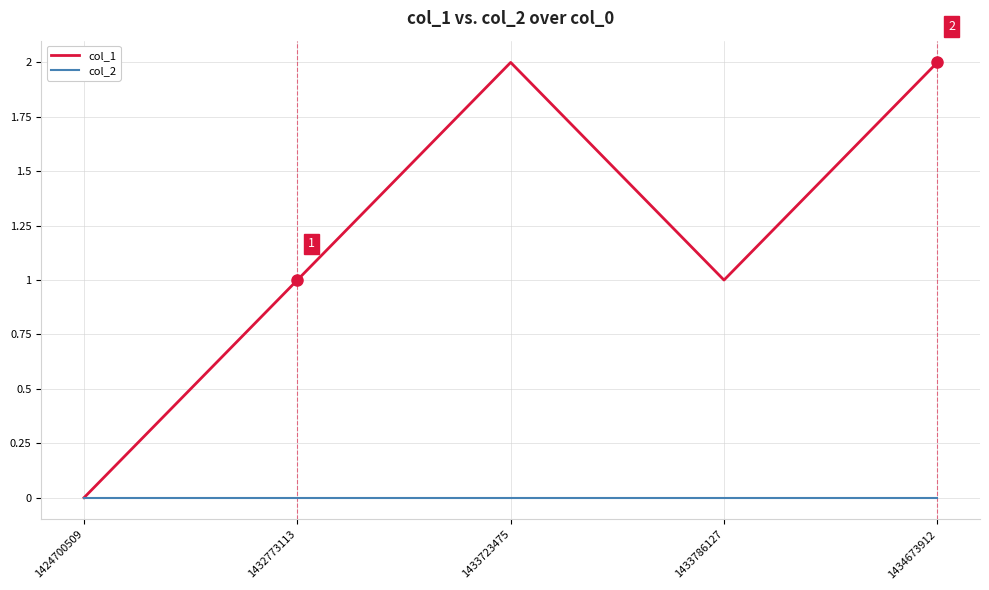

At which category does col_1 reach its first local valley?

1433786127